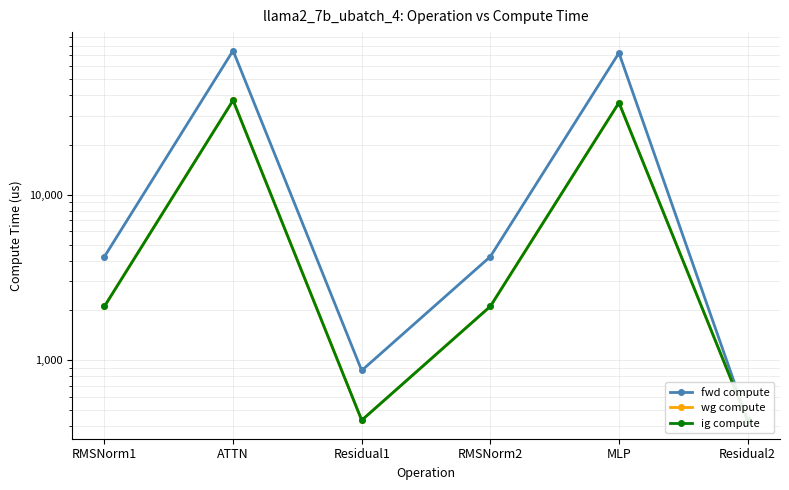

Is it true that fwd compute equals 72187.9 at MLP?

True